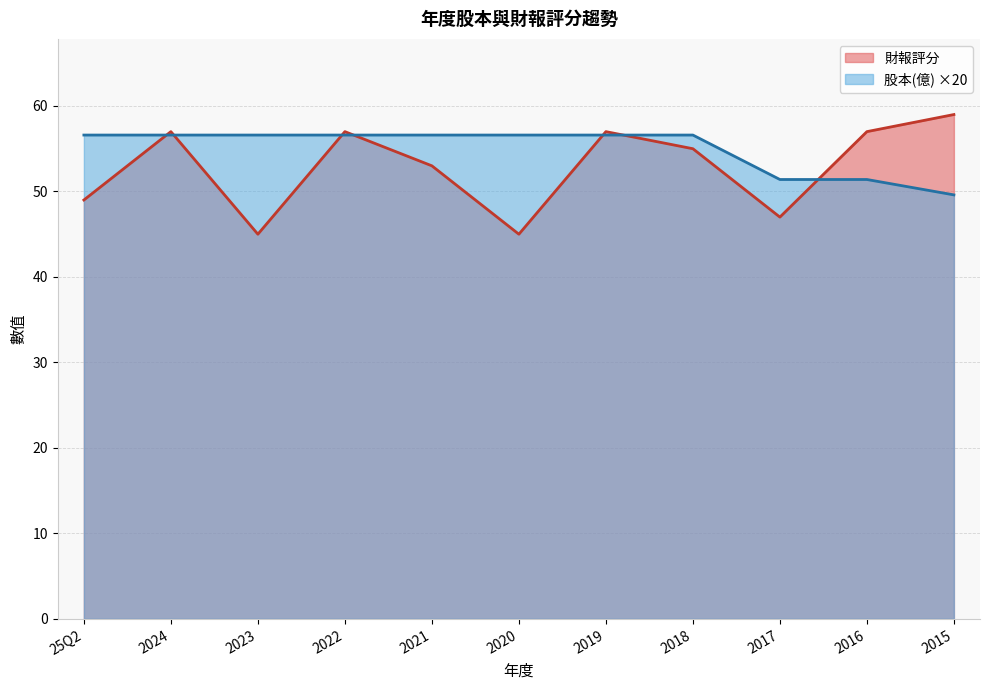

What is the label of the 2nd point from the right?

2016